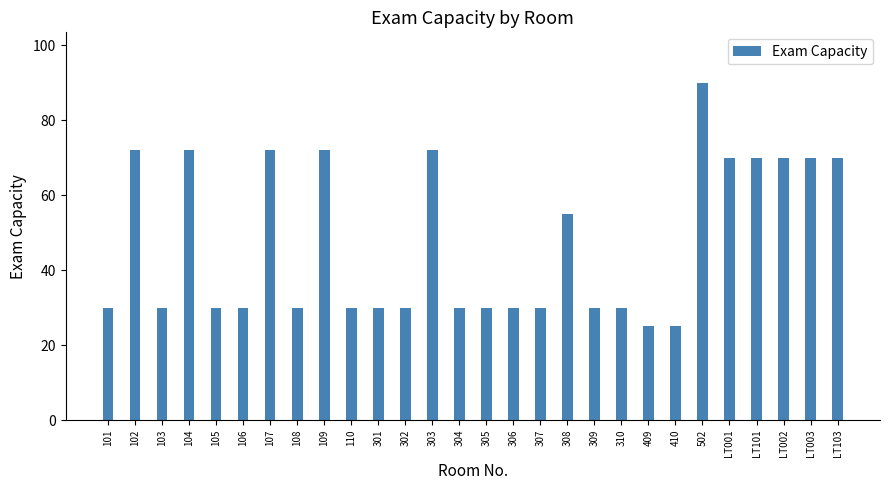

What is the label of the 10th bar from the left?

110